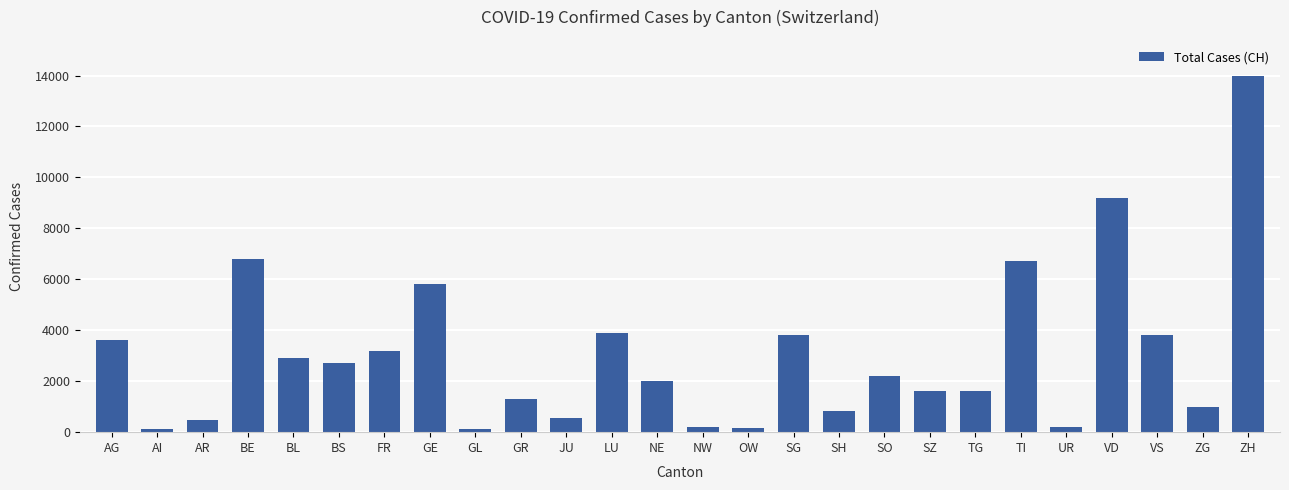

What is the change in value from AG to JU?

-3057